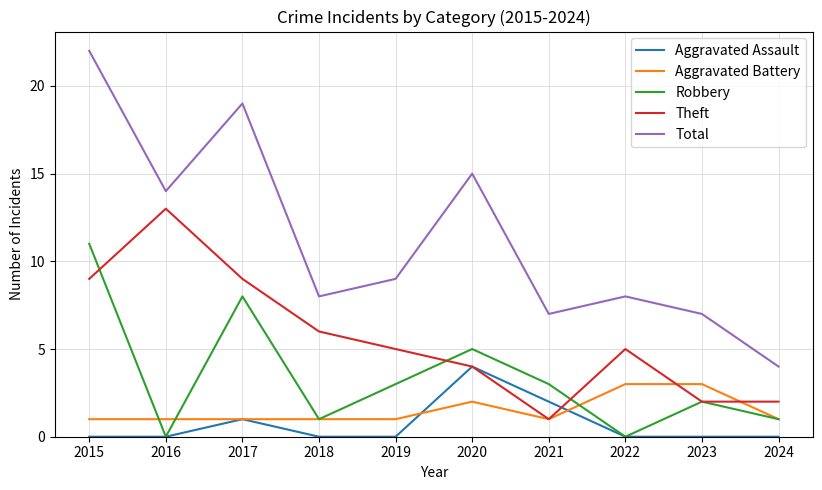

True or false: Robbery and Total cross at least once.

False